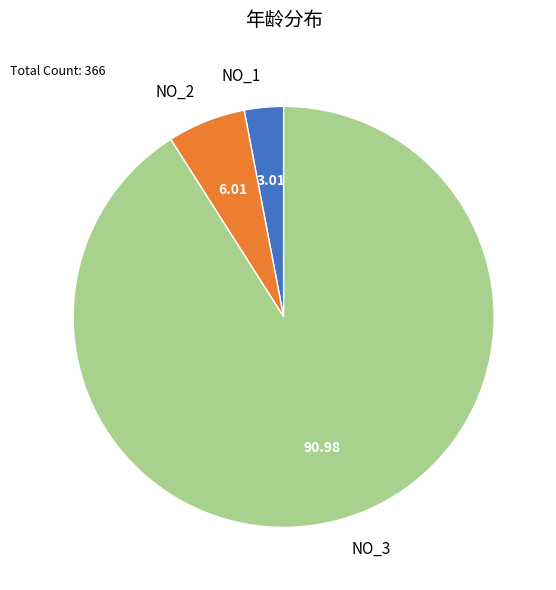

What is the majority slice?

NO_3